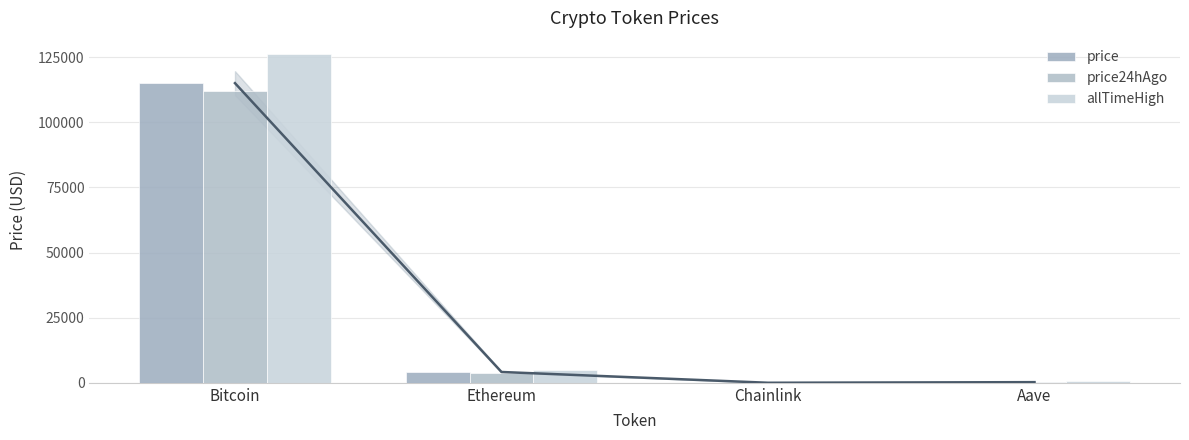

What is the difference between the second highest and minimum values in the allTimeHigh series?

4893.4